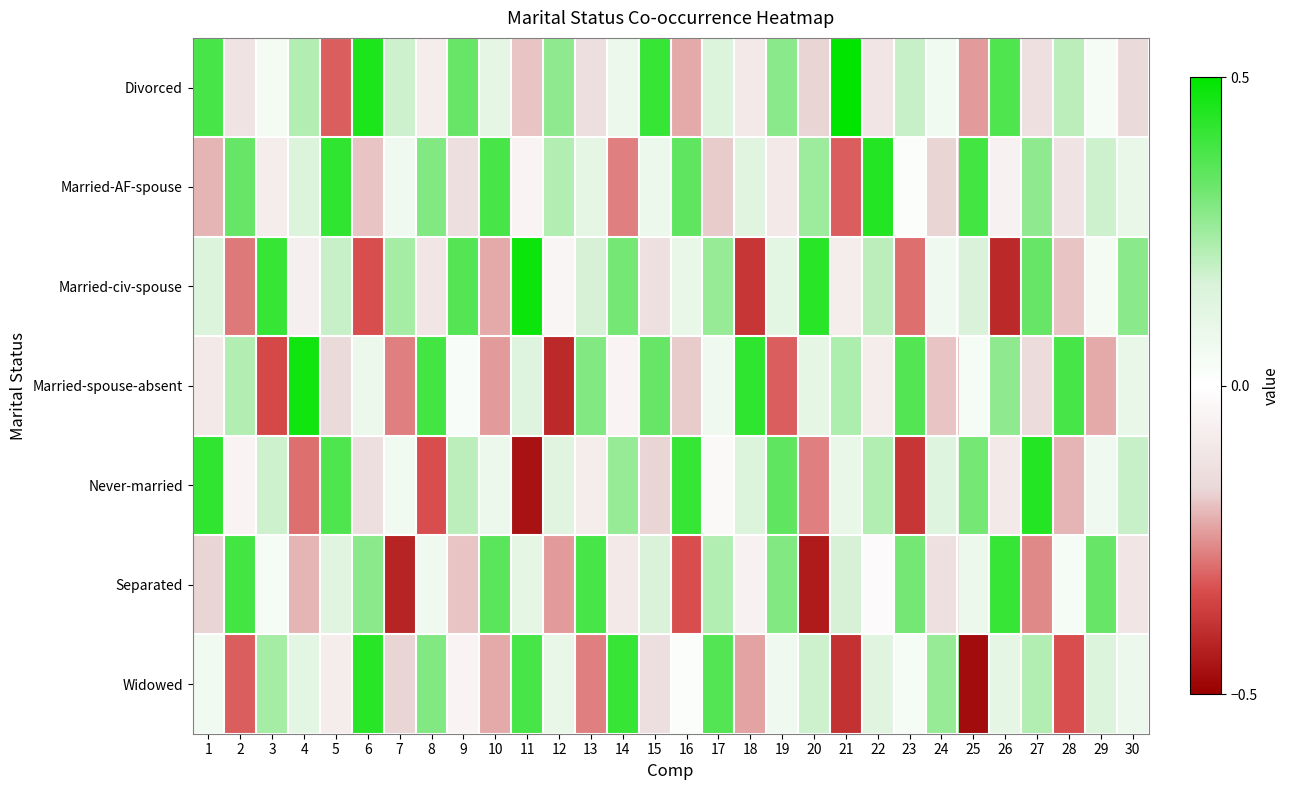

Reading right to left, list all the values displayed in this chart.

Divorced: 30=-0.2	29=0.0	28=0.2	27=-0.1	26=0.4	25=-0.2	24=0.1	23=0.2	22=-0.1	21=0.5	20=-0.2	19=0.3	18=-0.1	17=0.1	16=-0.2	15=0.4	14=0.1	13=-0.1	12=0.3	11=-0.2	10=0.1	9=0.3	8=-0.1	7=0.2	6=0.5	5=-0.3	4=0.2	3=0.1	2=-0.1	1=0.4
Married-AF-spouse: 30=0.1	29=0.2	28=-0.1	27=0.3	26=-0.1	25=0.4	24=-0.2	23=0.0	22=0.4	21=-0.3	20=0.2	19=-0.1	18=0.1	17=-0.2	16=0.3	15=0.1	14=-0.3	13=0.1	12=0.2	11=-0.1	10=0.4	9=-0.1	8=0.3	7=0.1	6=-0.2	5=0.4	4=0.1	3=-0.1	2=0.3	1=-0.2
Married-civ-spouse: 30=0.3	29=0.1	28=-0.2	27=0.3	26=-0.4	25=0.2	24=0.1	23=-0.3	22=0.2	21=-0.1	20=0.4	19=0.1	18=-0.4	17=0.3	16=0.1	15=-0.1	14=0.3	13=0.2	12=-0.0	11=0.5	10=-0.2	9=0.4	8=-0.1	7=0.2	6=-0.3	5=0.2	4=-0.1	3=0.4	2=-0.3	1=0.1
Married-spouse-absent: 30=0.1	29=-0.2	28=0.4	27=-0.1	26=0.3	25=0.0	24=-0.2	23=0.4	22=-0.1	21=0.2	20=0.1	19=-0.3	18=0.4	17=0.1	16=-0.2	15=0.3	14=-0.1	13=0.3	12=-0.4	11=0.1	10=-0.2	9=0.0	8=0.4	7=-0.3	6=0.1	5=-0.2	4=0.5	3=-0.3	2=0.2	1=-0.1
Never-married: 30=0.2	29=0.1	28=-0.2	27=0.4	26=-0.1	25=0.3	24=0.1	23=-0.4	22=0.2	21=0.1	20=-0.3	19=0.3	18=0.1	17=-0.0	16=0.4	15=-0.2	14=0.3	13=-0.1	12=0.1	11=-0.5	10=0.1	9=0.2	8=-0.3	7=0.1	6=-0.1	5=0.4	4=-0.3	3=0.2	2=-0.1	1=0.4
Separated: 30=-0.1	29=0.3	28=0.0	27=-0.3	26=0.4	25=0.1	24=-0.1	23=0.3	22=-0.0	21=0.2	20=-0.4	19=0.3	18=-0.1	17=0.2	16=-0.3	15=0.2	14=-0.1	13=0.4	12=-0.2	11=0.1	10=0.3	9=-0.2	8=0.1	7=-0.4	6=0.3	5=0.1	4=-0.2	3=0.0	2=0.4	1=-0.2
Widowed: 30=0.1	29=0.1	28=-0.3	27=0.2	26=0.1	25=-0.5	24=0.3	23=0.0	22=0.1	21=-0.4	20=0.2	19=0.1	18=-0.2	17=0.4	16=0.0	15=-0.1	14=0.4	13=-0.3	12=0.1	11=0.4	10=-0.2	9=-0.1	8=0.3	7=-0.2	6=0.4	5=-0.1	4=0.1	3=0.2	2=-0.3	1=0.1